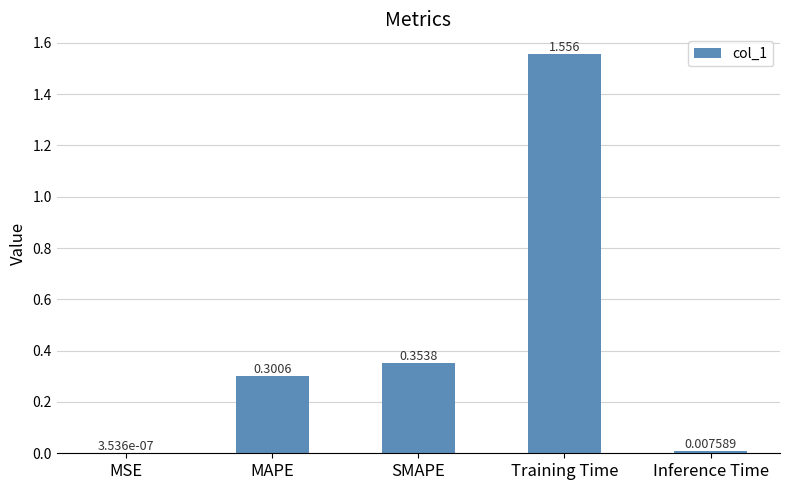

At which label is the value closest to 0?

MSE